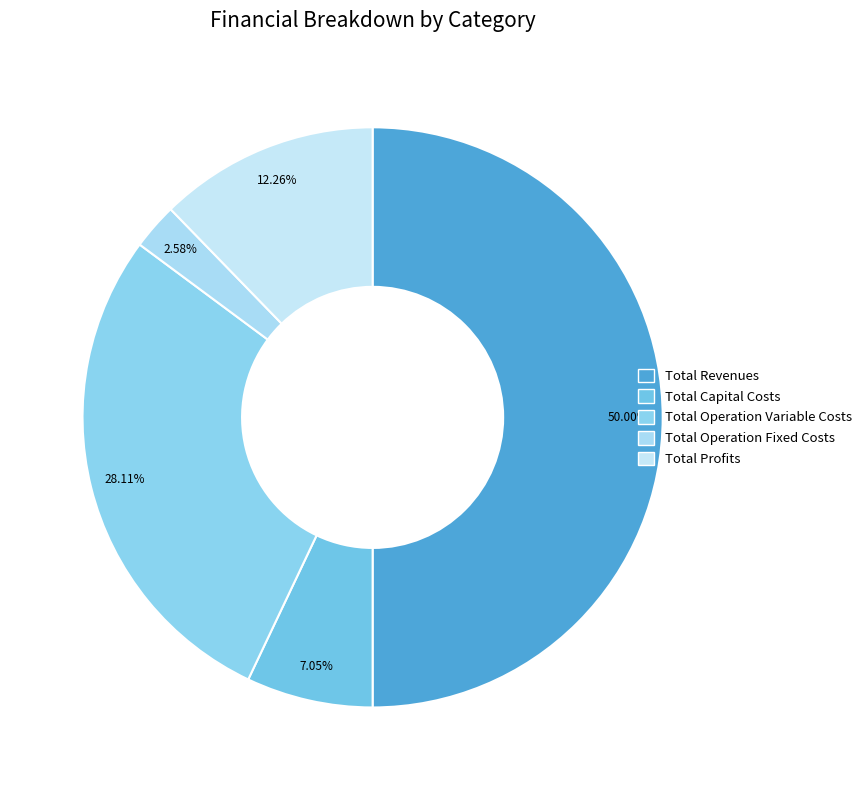

What is the change in value from Total Capital Costs to Total Operation Fixed Costs?

-110516.4